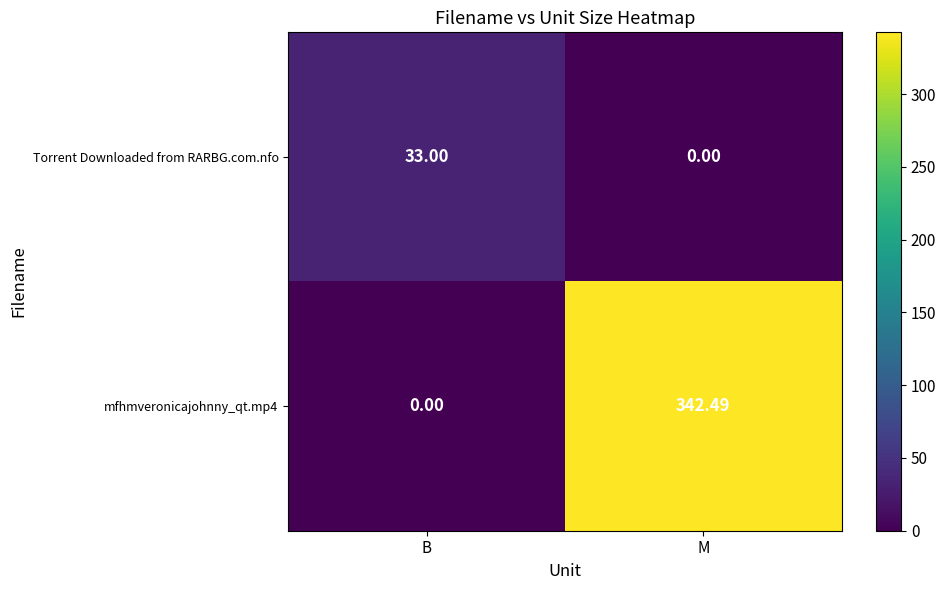

Rank the categories by mfhmveronicajohnny_qt.mp4 value from highest to lowest.

M, B